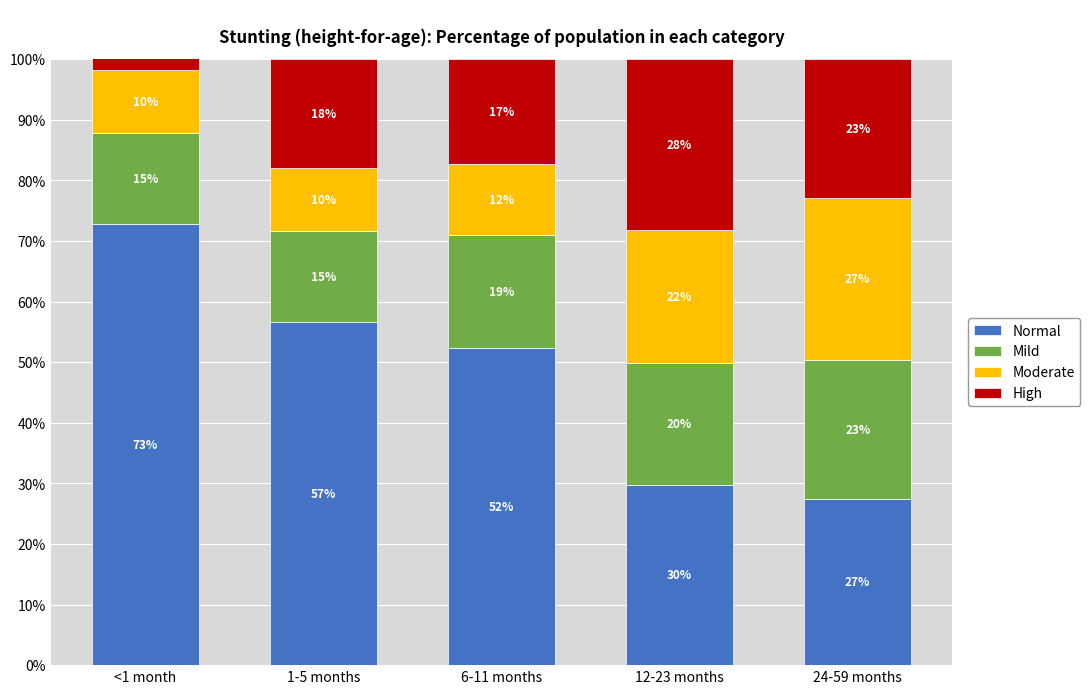

Is it true that Normal equals 0.6 at 1-5 months?

True